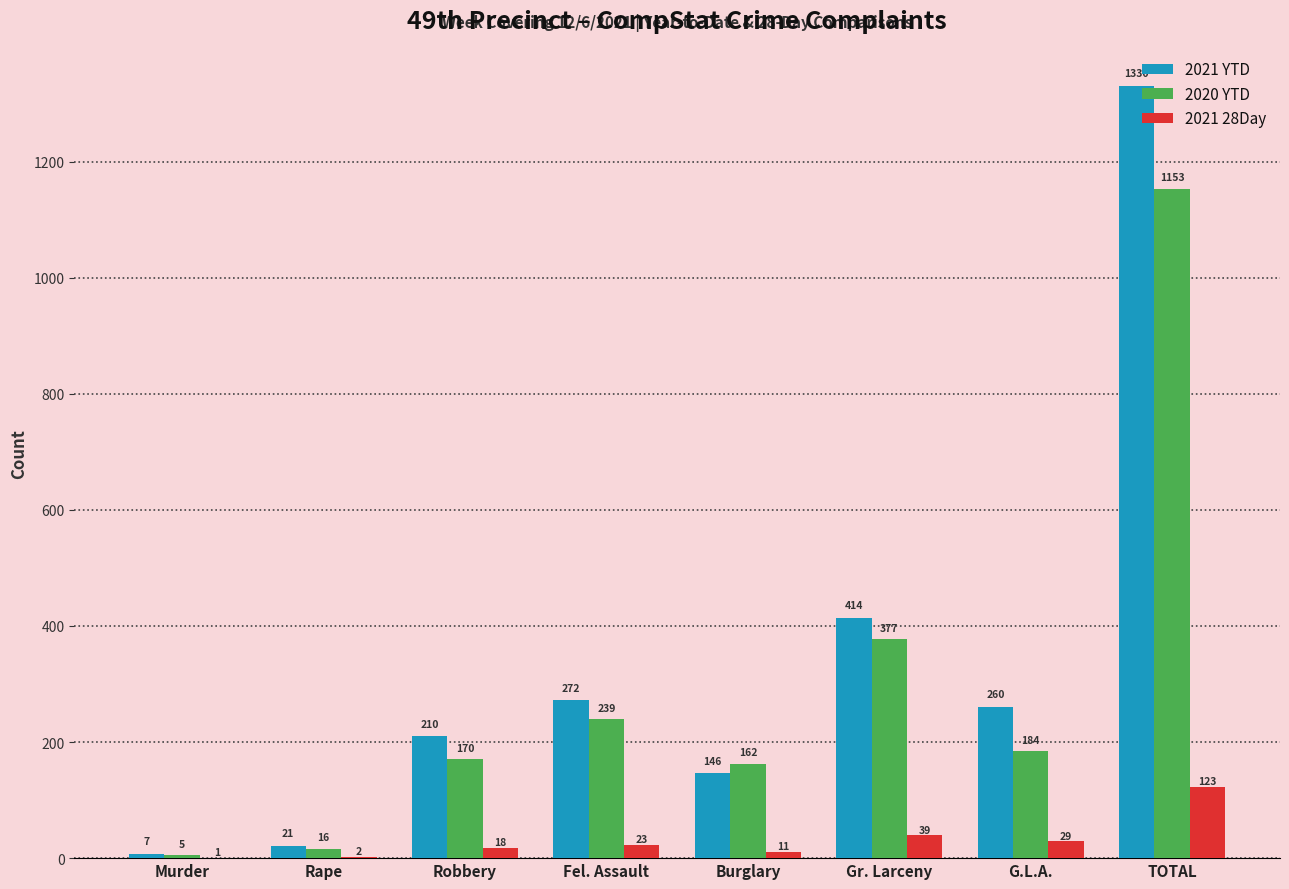

Read the 2020 YTD value at Murder.

5